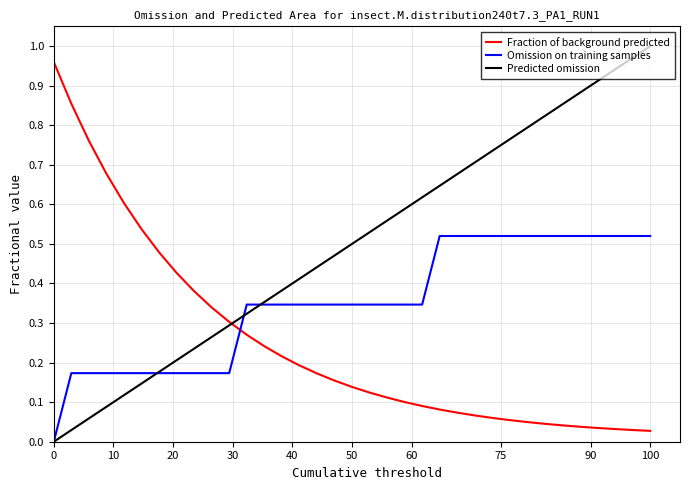

Which series has the largest total across all categories?

Predicted omission